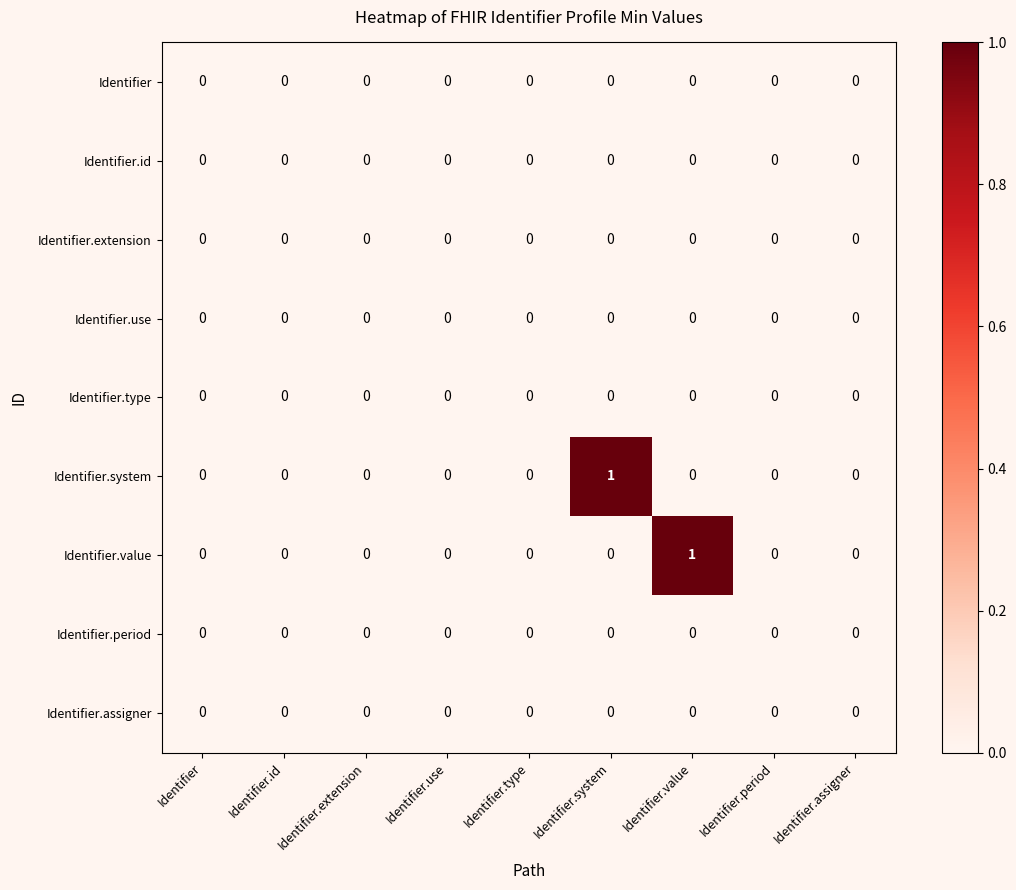

The Identifier series shows 0 at Identifier.assigner. True or false?

True